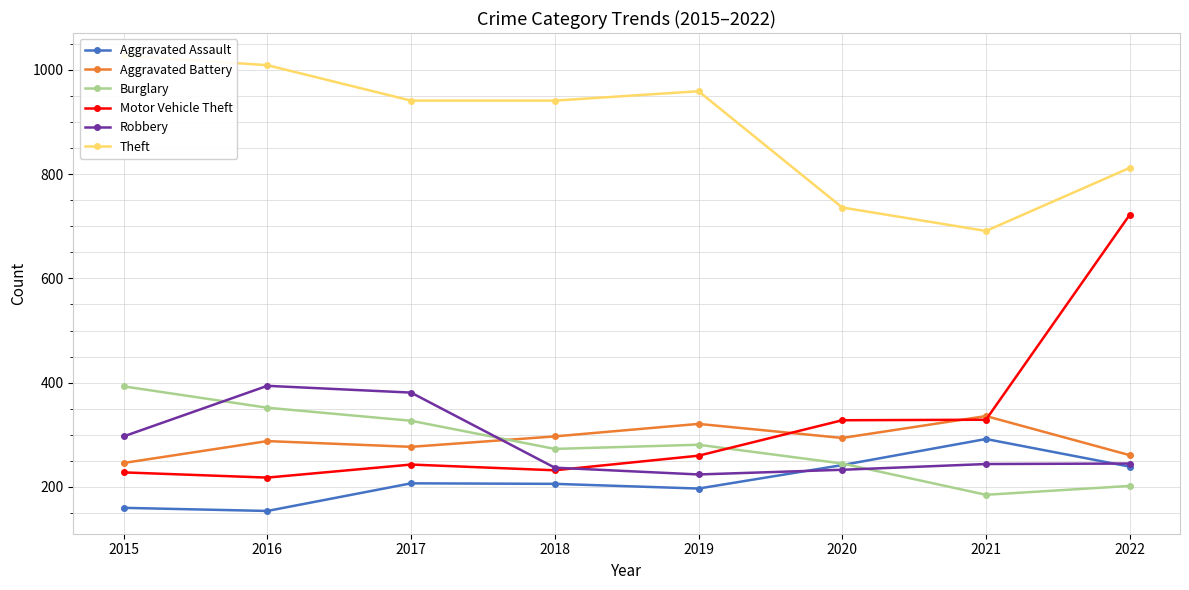

What is the difference between the second highest and second lowest values in the Aggravated Assault series?

82